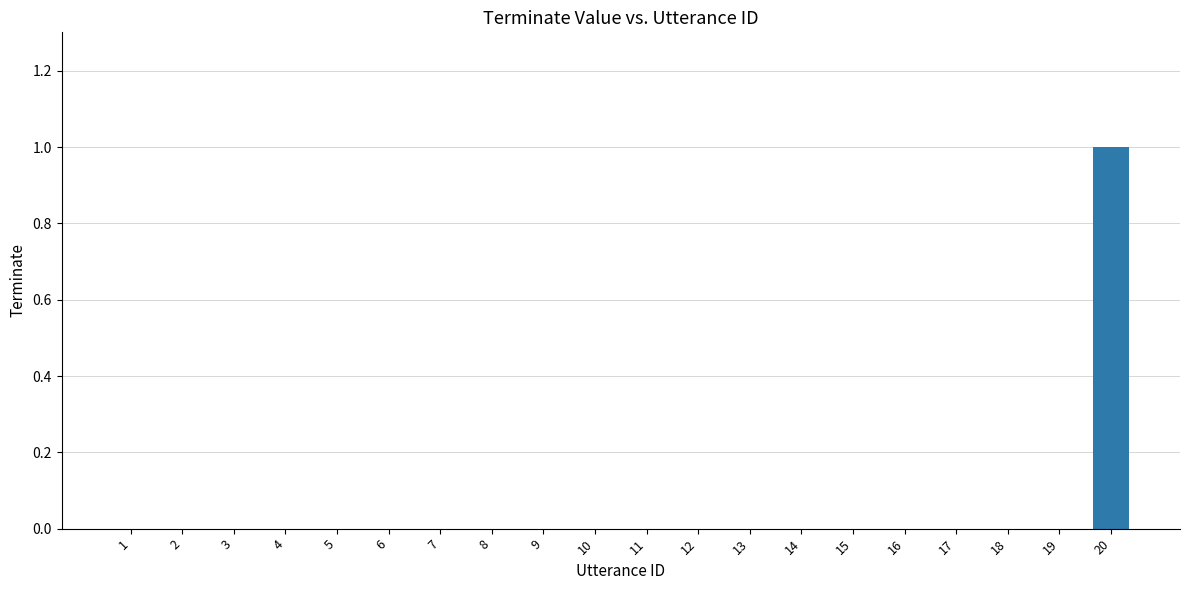

The value at 20 is 2. True or false?

False